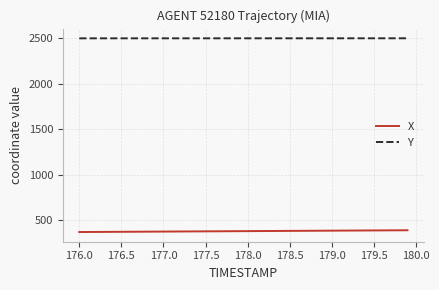

How many values in the Y series are below 2500?

3